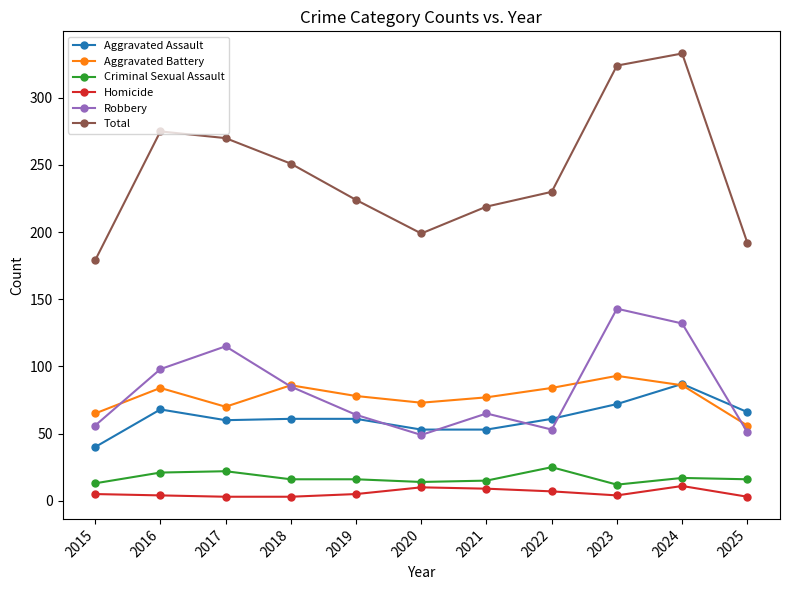

Count the number of data series in this chart.

6